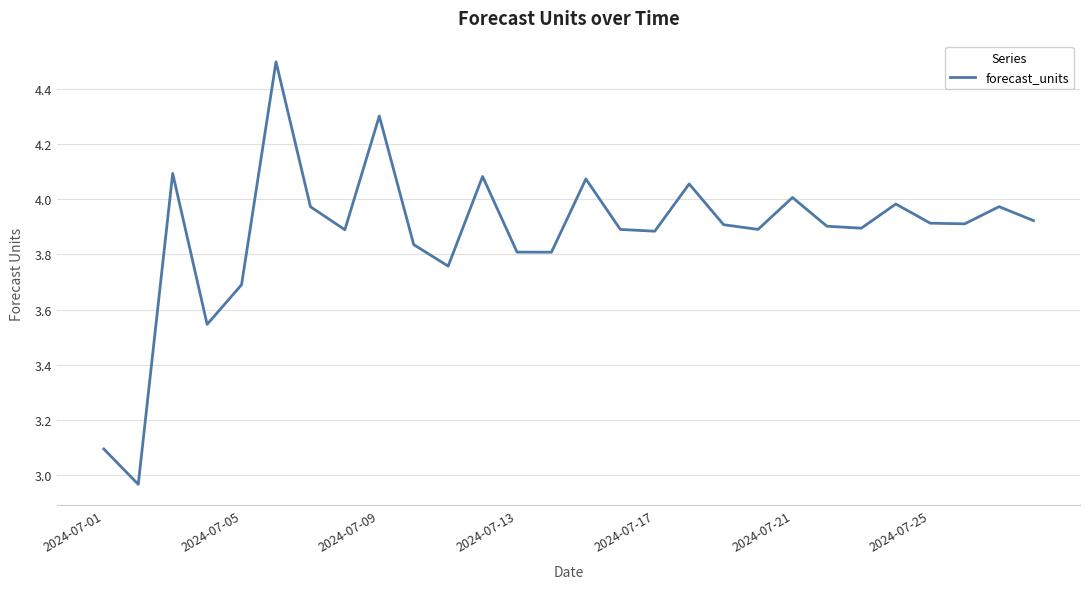

How many distinct data groups are displayed?

1